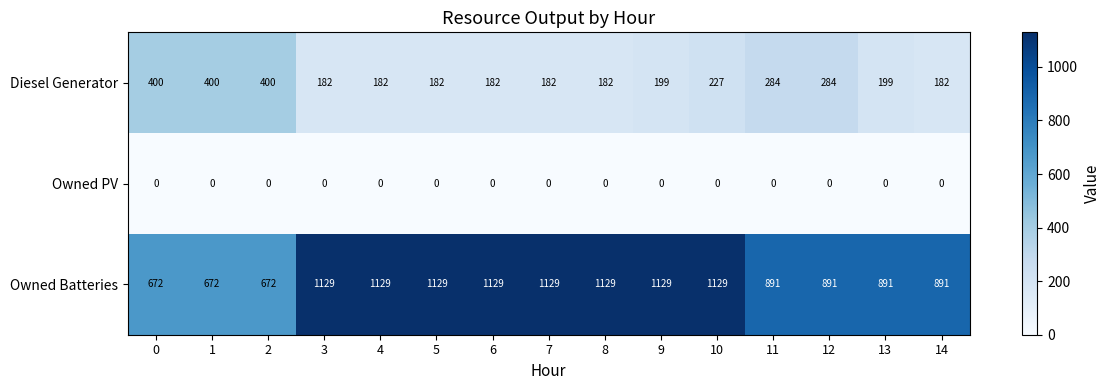

At how many categories does at least one series exceed 33?

15